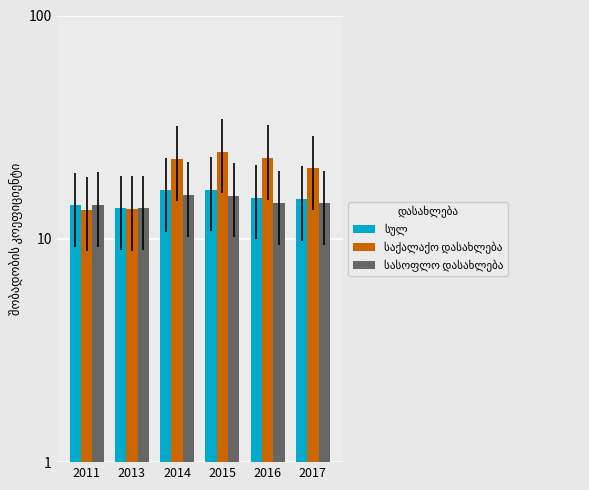

How many bars are there in each group?

3